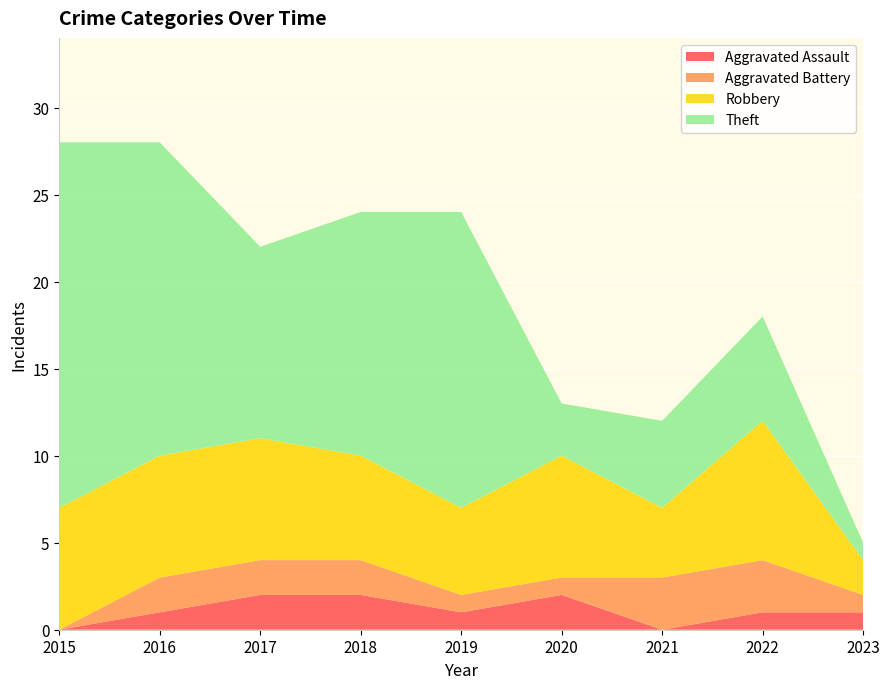

Reading left to right, what are all the values shown in this chart?

Aggravated Assault: 0	1	2	2	1	2	0	1	1
Aggravated Battery: 0	2	2	2	1	1	3	3	1
Robbery: 7	7	7	6	5	7	4	8	2
Theft: 21	18	11	14	17	3	5	6	1